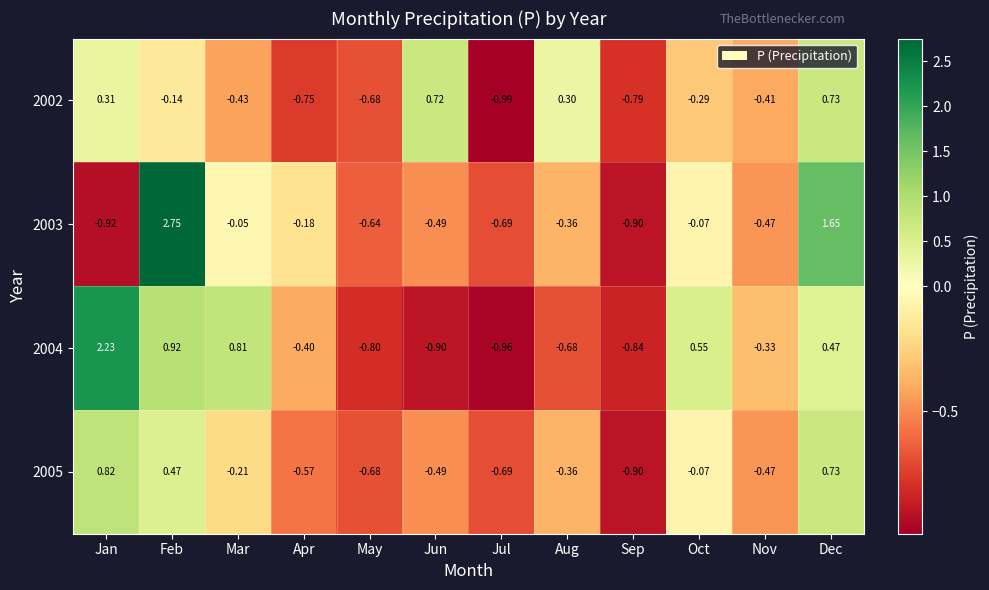

Which series changed the most between Jan and Mar?

2004